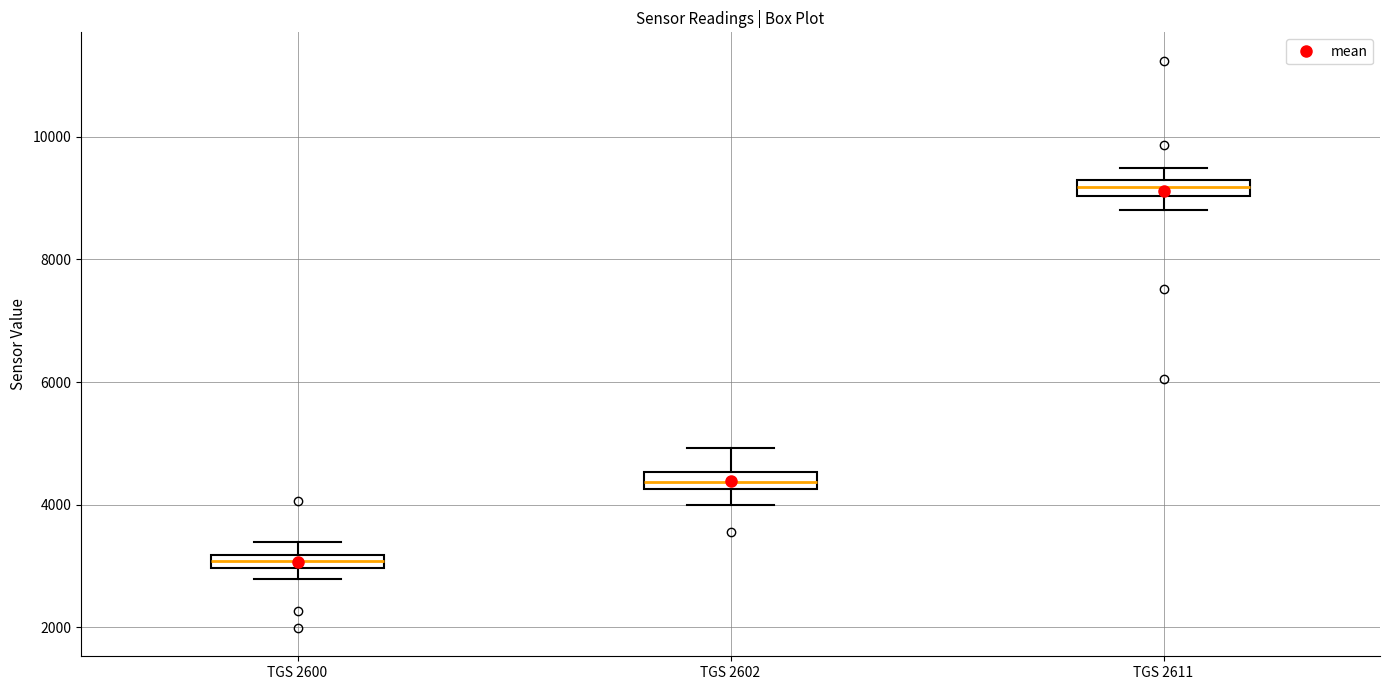

Where is the lower edge of the box for TGS 2611 on the y-axis? The values are not printed on the chart, so give them approximately, as read against the axis.

9000